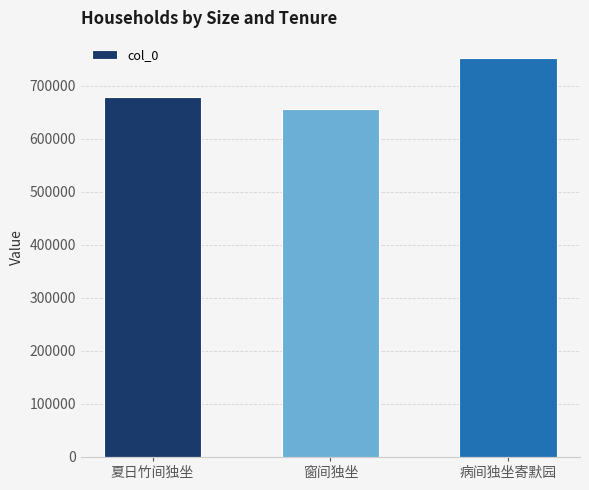

What is the difference between the values at 夏日竹间独坐 and 窗间独坐?

22253